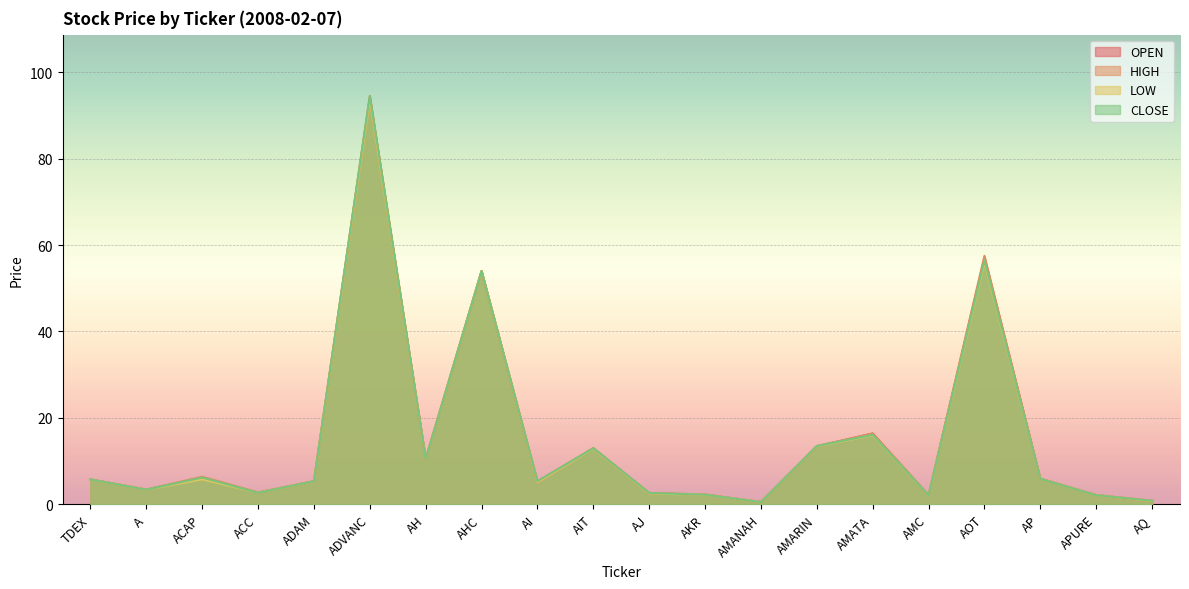

Which series has the largest range (max minus min)?

CLOSE